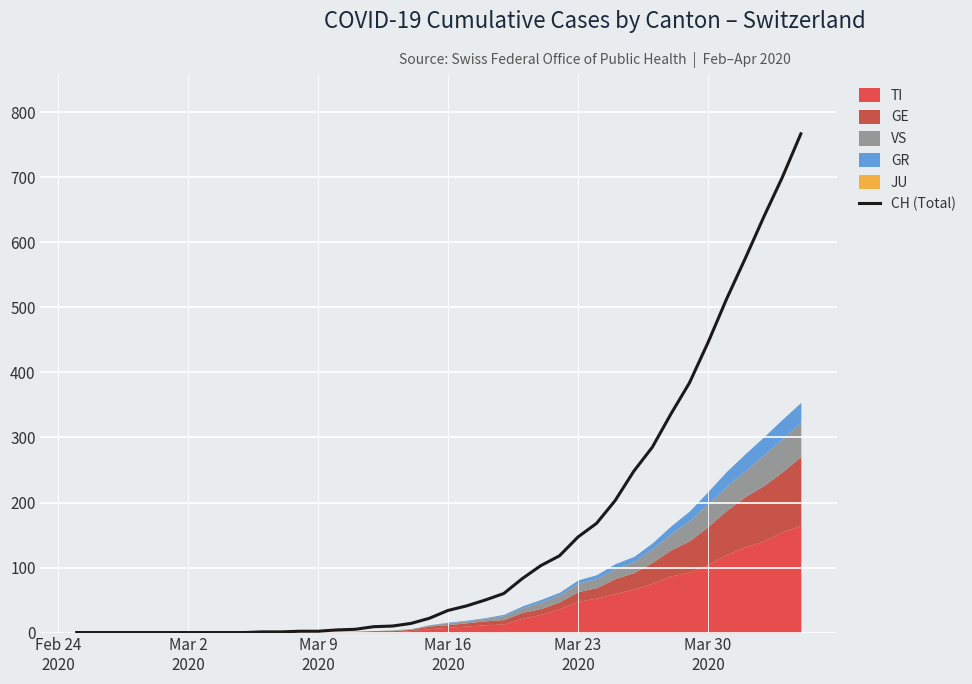

Reading left to right, what are all the values shown in this chart?

0	0	0	0	0	0	0	0	0	0	1	1	2	2	4	5	9	10	14	22	34	41	50	60	83	103	118	147	168	203	248	285	336	384	446	513	575	639	700	767